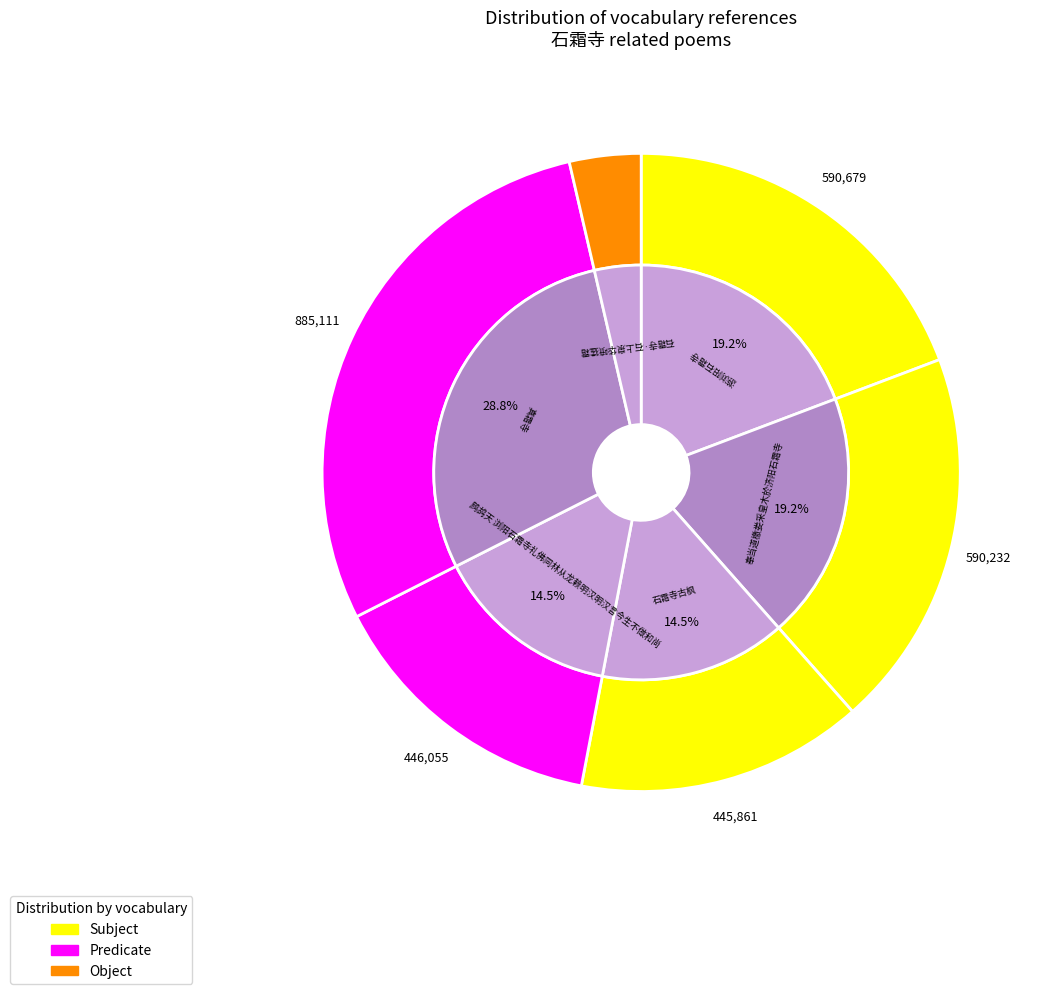

Rank the categories by value from lowest to highest.

石霜寺·石上泉华喷猛霜, 石霜寺古枫, 鹧鸪天 浏阳石霜寺礼佛同林从龙赖明汉明汉言今生不做和尚, 奉当道檄娄采皇木於济阳石霜寺, 游浏阳石霜寺, 真霜寺